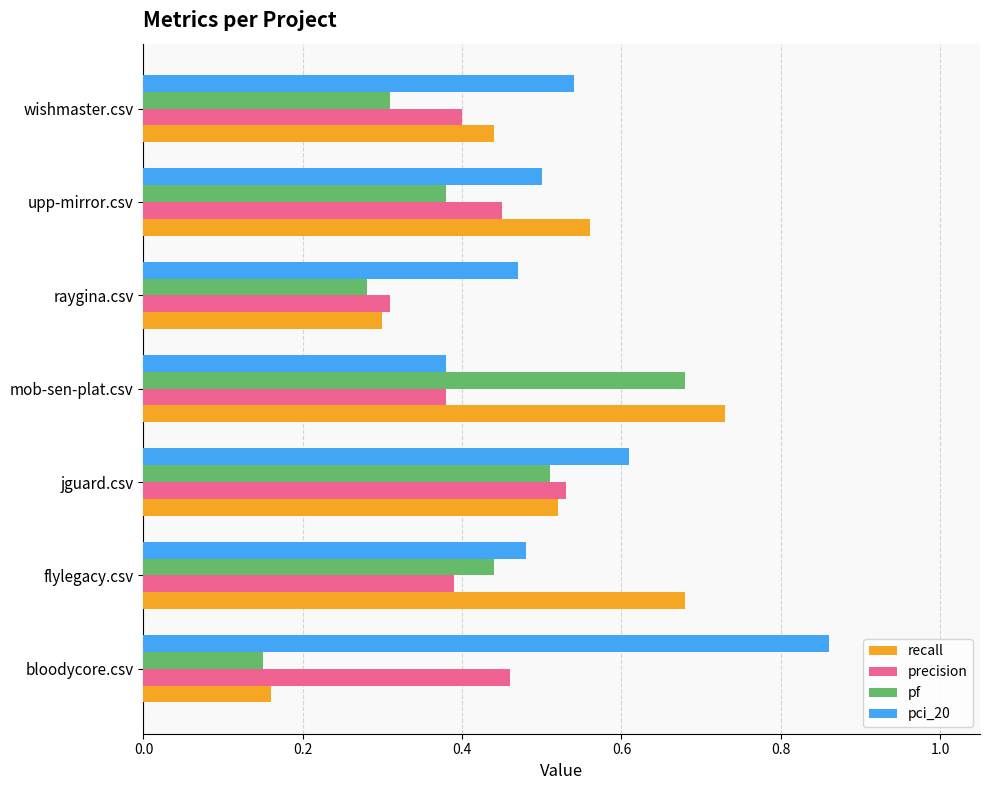

Which series has the largest total across all categories?

pci_20